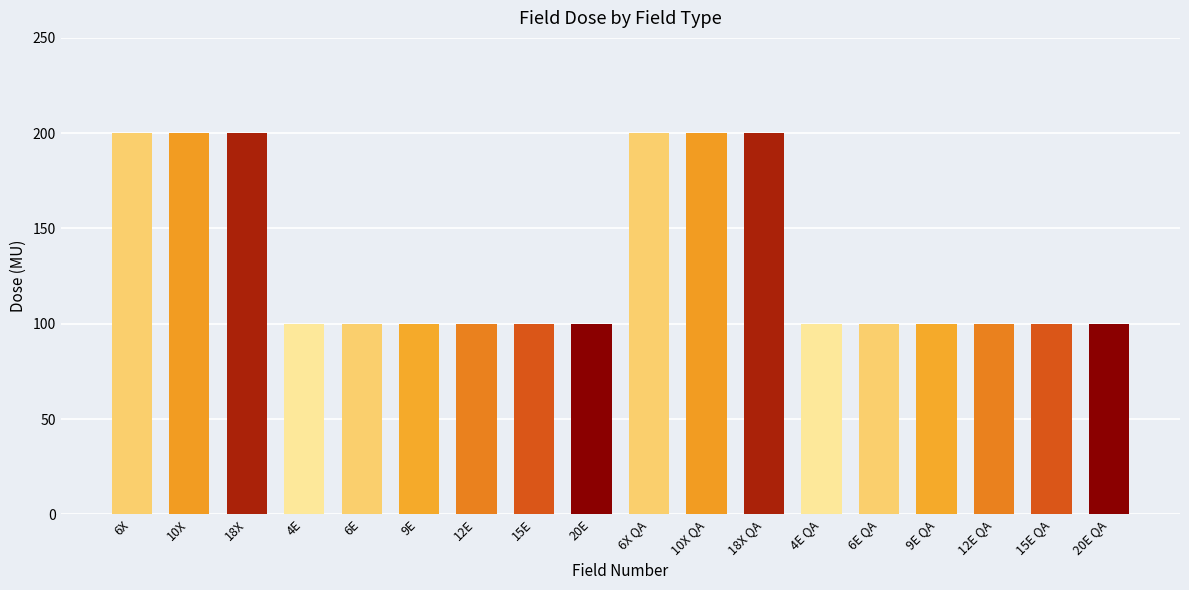

Reading left to right, extract all data points from this chart.

6X=200	10X=200	18X=200	4E=100	6E=100	9E=100	12E=100	15E=100	20E=100	6X QA=200	10X QA=200	18X QA=200	4E QA=100	6E QA=100	9E QA=100	12E QA=100	15E QA=100	20E QA=100